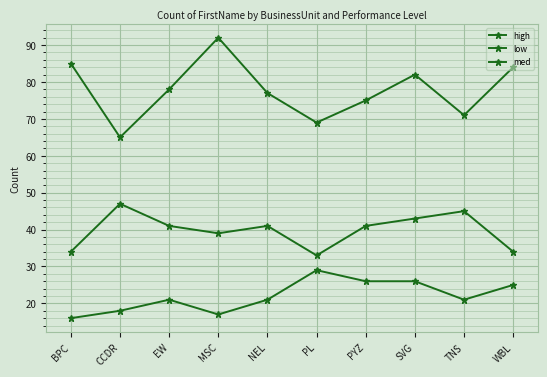

How many lines are shown in the chart?

3